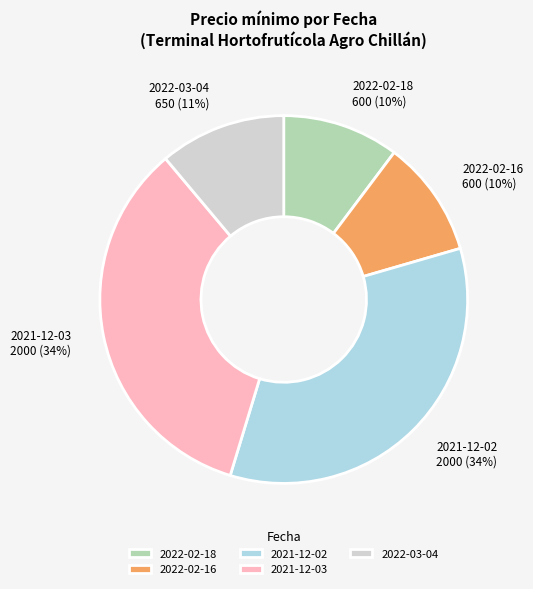

How many segments does this pie chart have?

5